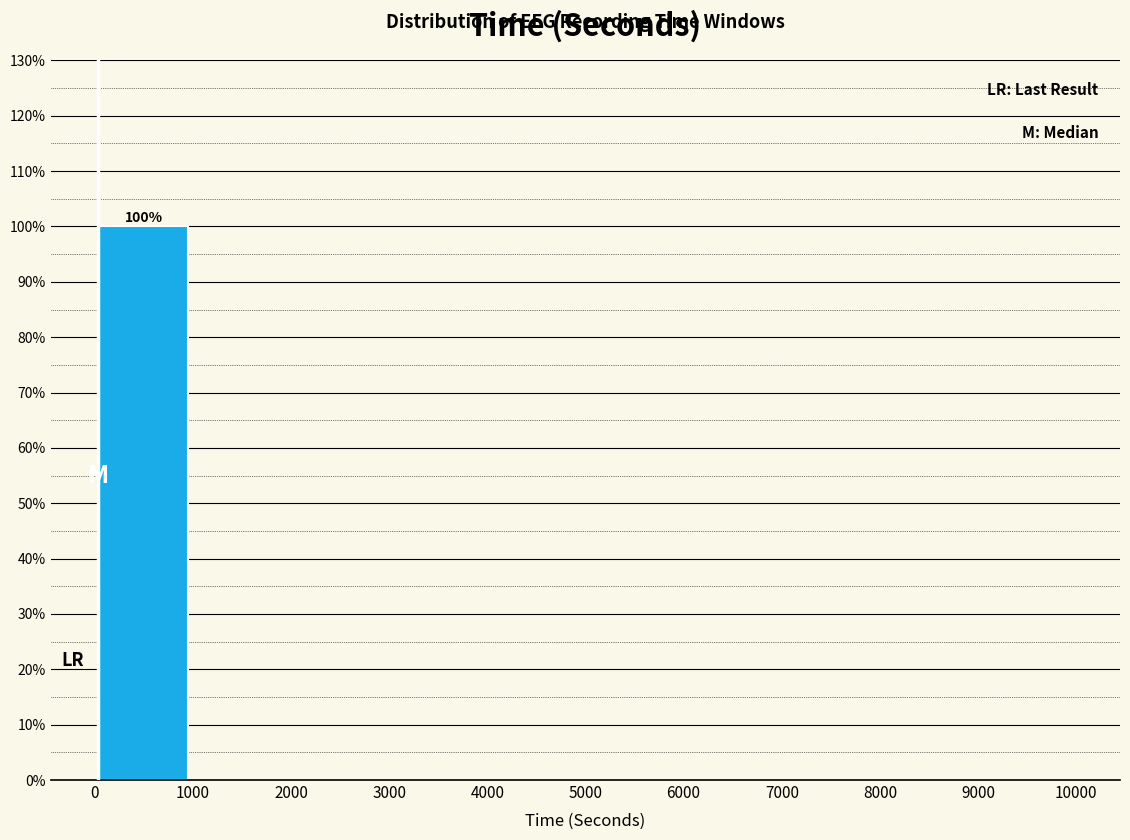

Which range on the x-axis has the tallest bar?

0 to 1000